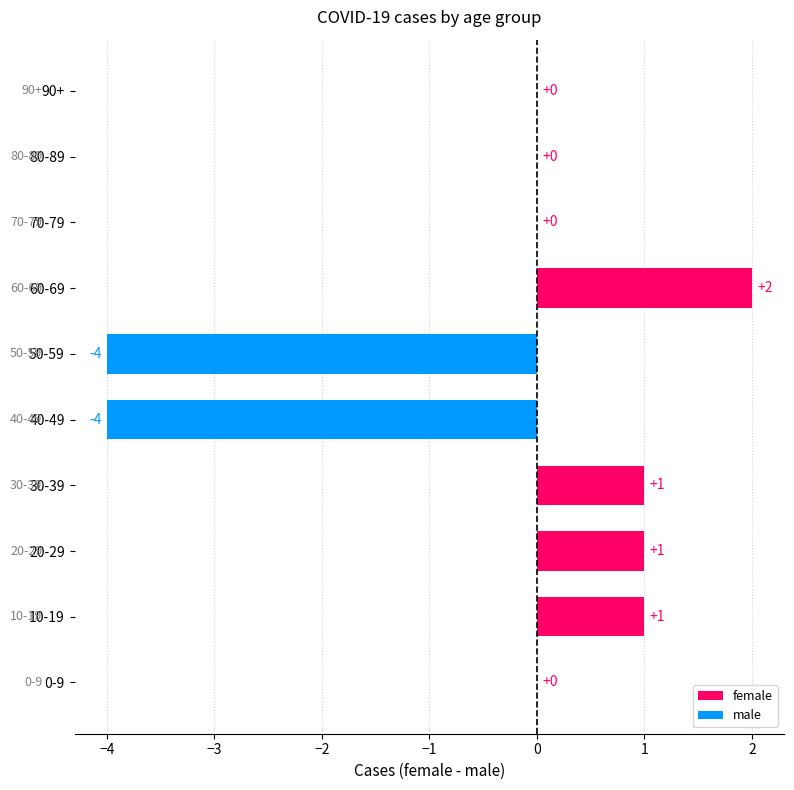

What is the sum of all values?

-3